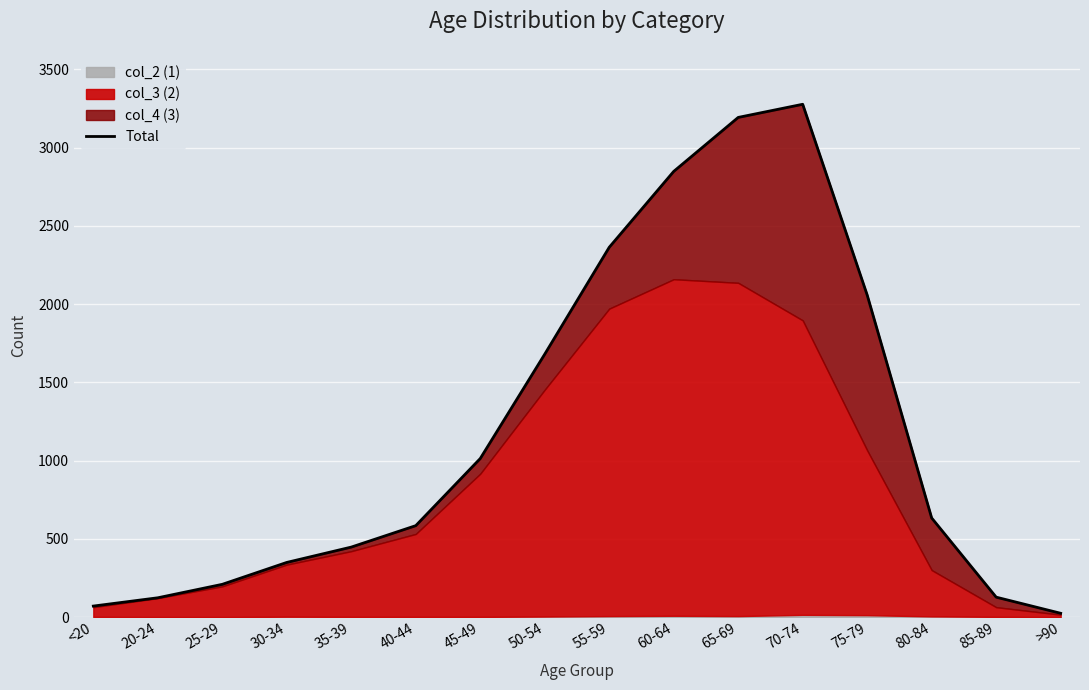

List the labels in order of value, largest first.

70-74, 65-69, 60-64, 55-59, 75-79, 50-54, 45-49, 80-84, 40-44, 35-39, 30-34, 25-29, 85-89, 20-24, <20, >90